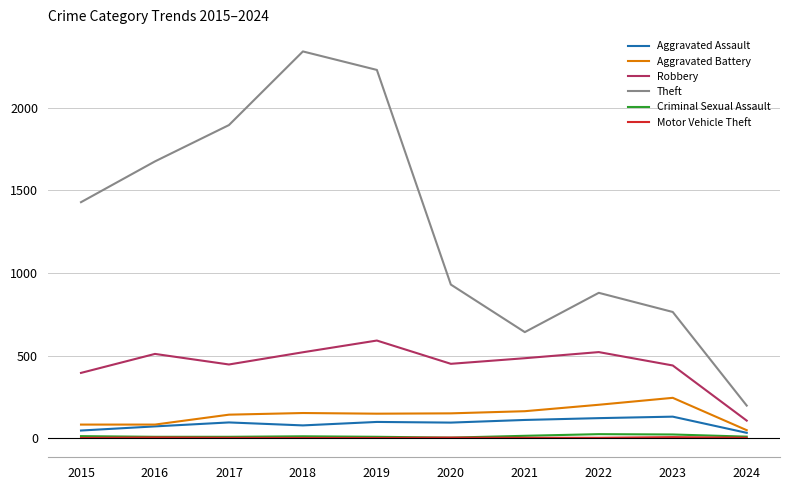

Read the Aggravated Battery value at 2016, to the nearest 50.

100